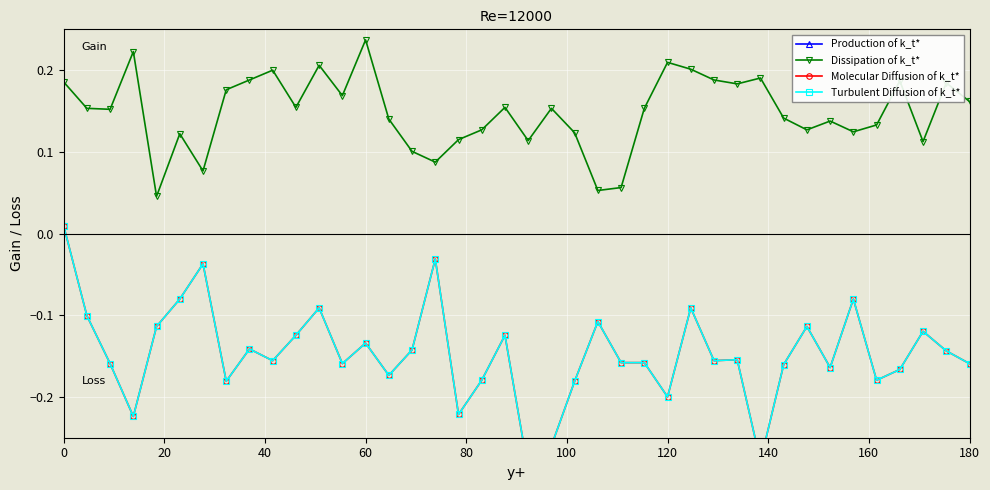

List the series in order of their peak value, highest first.

Production of k_t*, Dissipation of k_t*, Molecular Diffusion of k_t*, Turbulent Diffusion of k_t*